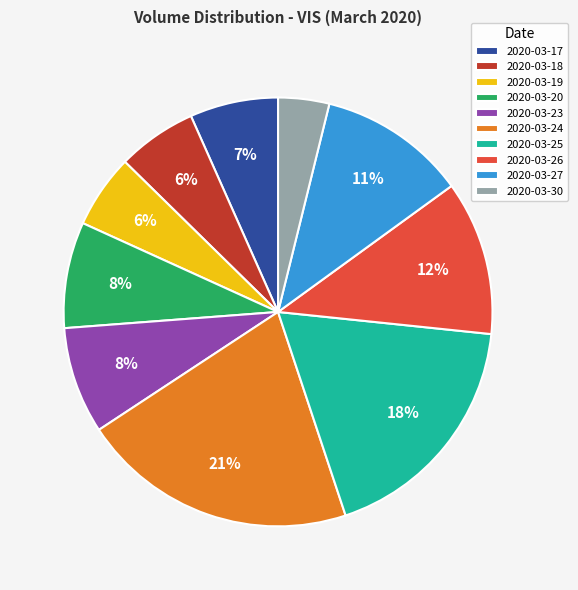

Approximately how many times larger is the value at 2020-03-17 compared to 2020-03-19?

1.2